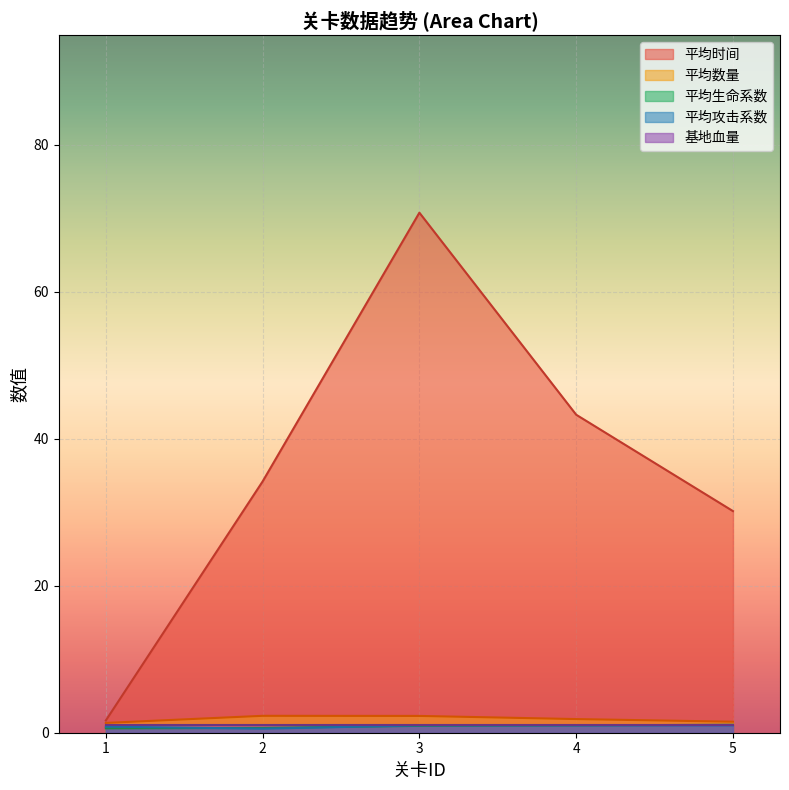

What is the sum of all 平均数量 values?

9.3